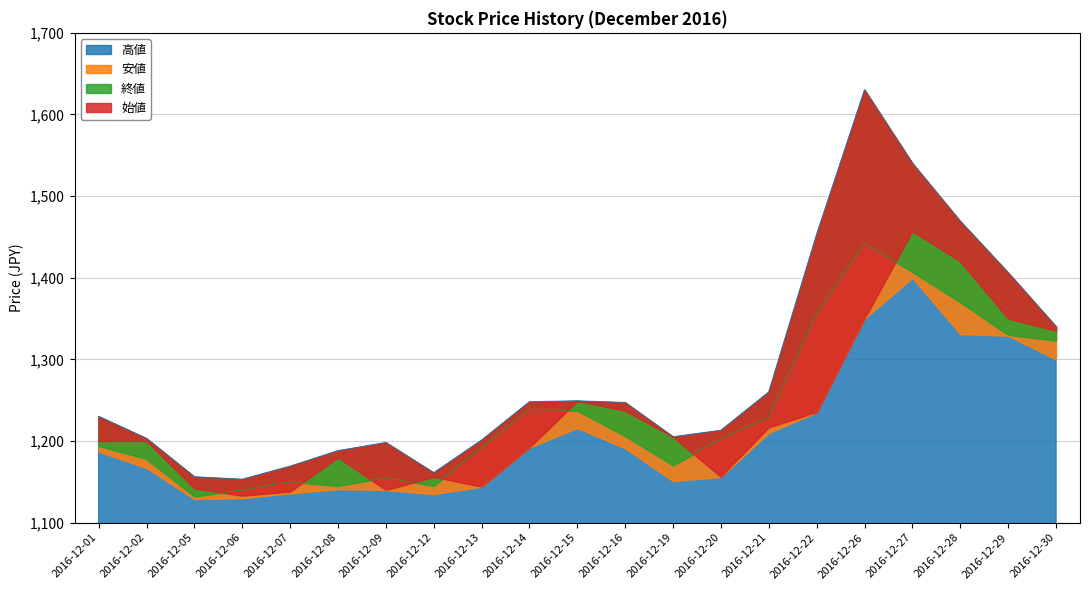

Reading left to right, extract all data points from this chart.

高値: 2016-12-01=1230	2016-12-02=1203	2016-12-05=1156	2016-12-06=1153	2016-12-07=1169	2016-12-08=1188	2016-12-09=1198	2016-12-12=1161	2016-12-13=1201	2016-12-14=1248	2016-12-15=1249	2016-12-16=1247	2016-12-19=1205	2016-12-20=1213	2016-12-21=1260	2016-12-22=1453	2016-12-26=1630	2016-12-27=1540	2016-12-28=1469	2016-12-29=1406	2016-12-30=1340
安値: 2016-12-01=1187	2016-12-02=1167	2016-12-05=1129	2016-12-06=1130	2016-12-07=1136	2016-12-08=1141	2016-12-09=1140	2016-12-12=1135	2016-12-13=1144	2016-12-14=1192	2016-12-15=1216	2016-12-16=1191	2016-12-19=1151	2016-12-20=1156	2016-12-21=1210	2016-12-22=1235	2016-12-26=1350	2016-12-27=1400	2016-12-28=1331	2016-12-29=1329	2016-12-30=1300
終値: 2016-12-01=1194	2016-12-02=1178	2016-12-05=1132	2016-12-06=1140	2016-12-07=1150	2016-12-08=1145	2016-12-09=1155	2016-12-12=1145	2016-12-13=1192	2016-12-14=1239	2016-12-15=1237	2016-12-16=1206	2016-12-19=1170	2016-12-20=1203	2016-12-21=1229	2016-12-22=1356	2016-12-26=1442	2016-12-27=1407	2016-12-28=1370	2016-12-29=1330	2016-12-30=1323
始値: 2016-12-01=1200	2016-12-02=1200	2016-12-05=1142	2016-12-06=1133	2016-12-07=1138	2016-12-08=1180	2016-12-09=1140	2016-12-12=1156	2016-12-13=1144	2016-12-14=1192	2016-12-15=1249	2016-12-16=1237	2016-12-19=1205	2016-12-20=1156	2016-12-21=1217	2016-12-22=1235	2016-12-26=1350	2016-12-27=1457	2016-12-28=1420	2016-12-29=1350	2016-12-30=1335